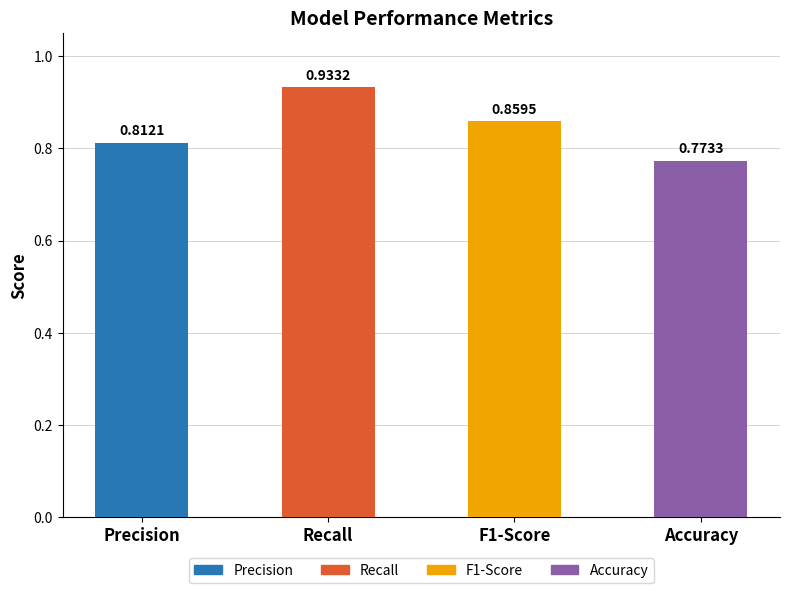

At which label is the value closest to 0?

Accuracy